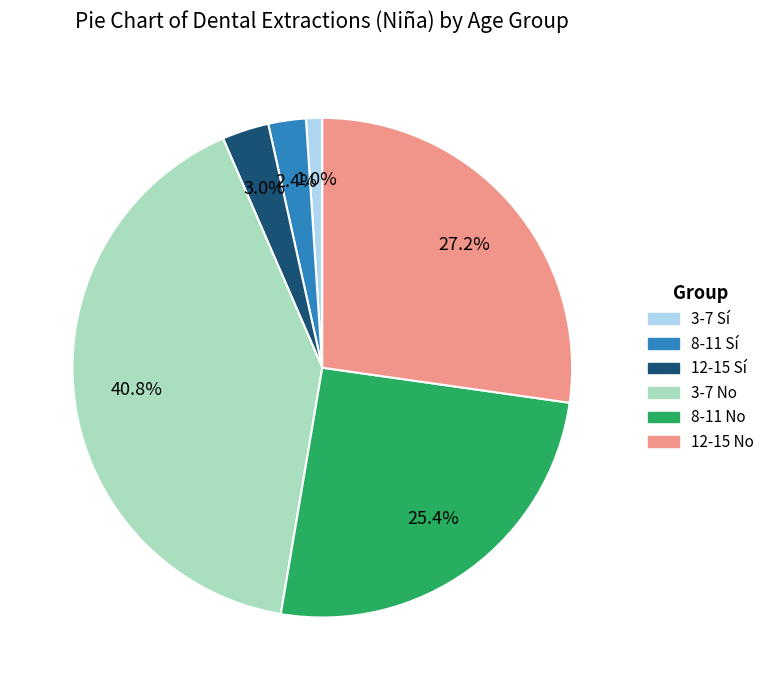

How many slices are in this pie chart?

6